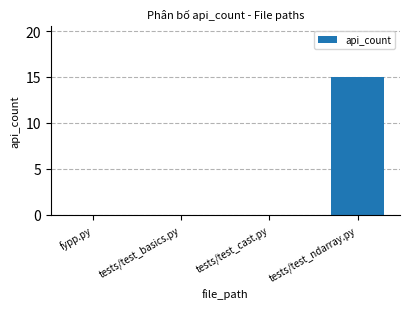

The value at fypp.py is 0. True or false?

True